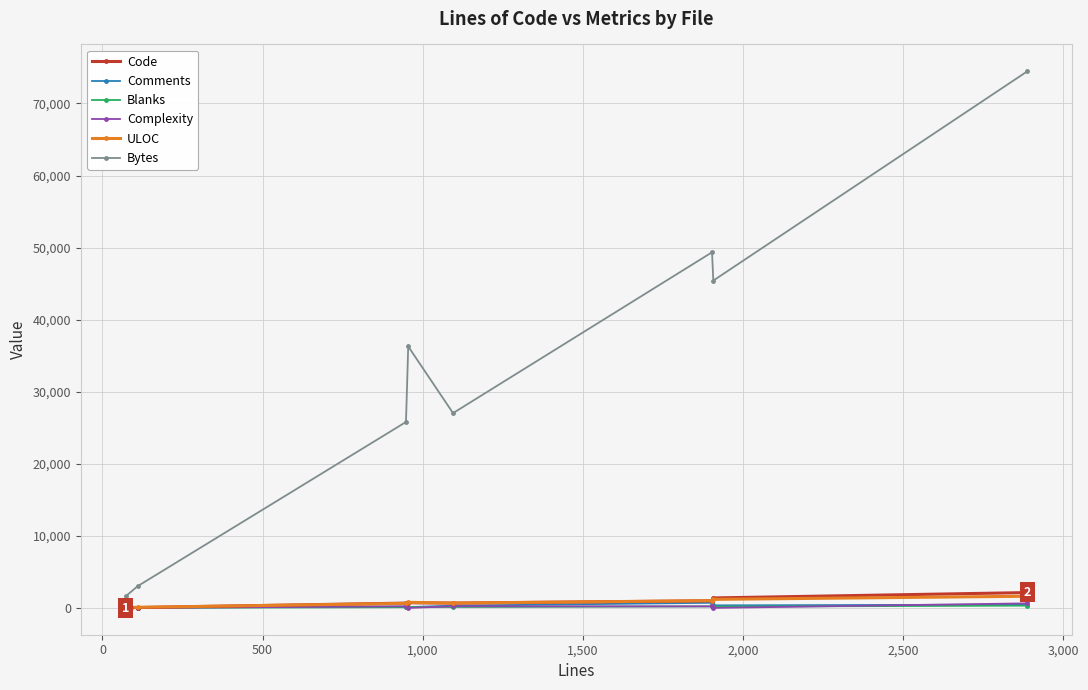

What is the maximum value for Bytes?

74466